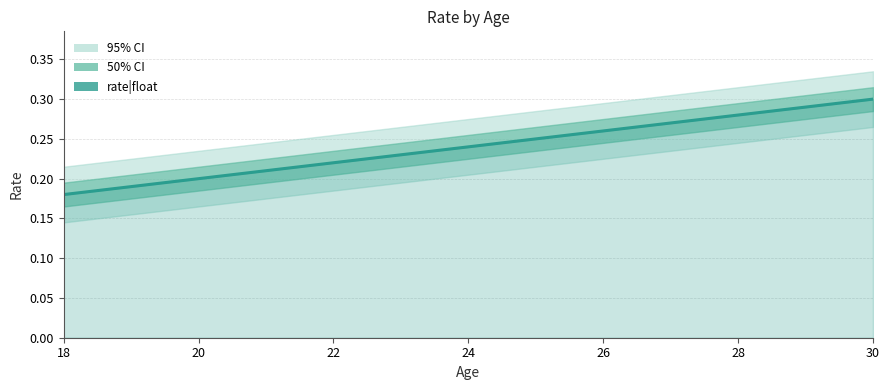

Which has a higher value, 22 or 28?

28